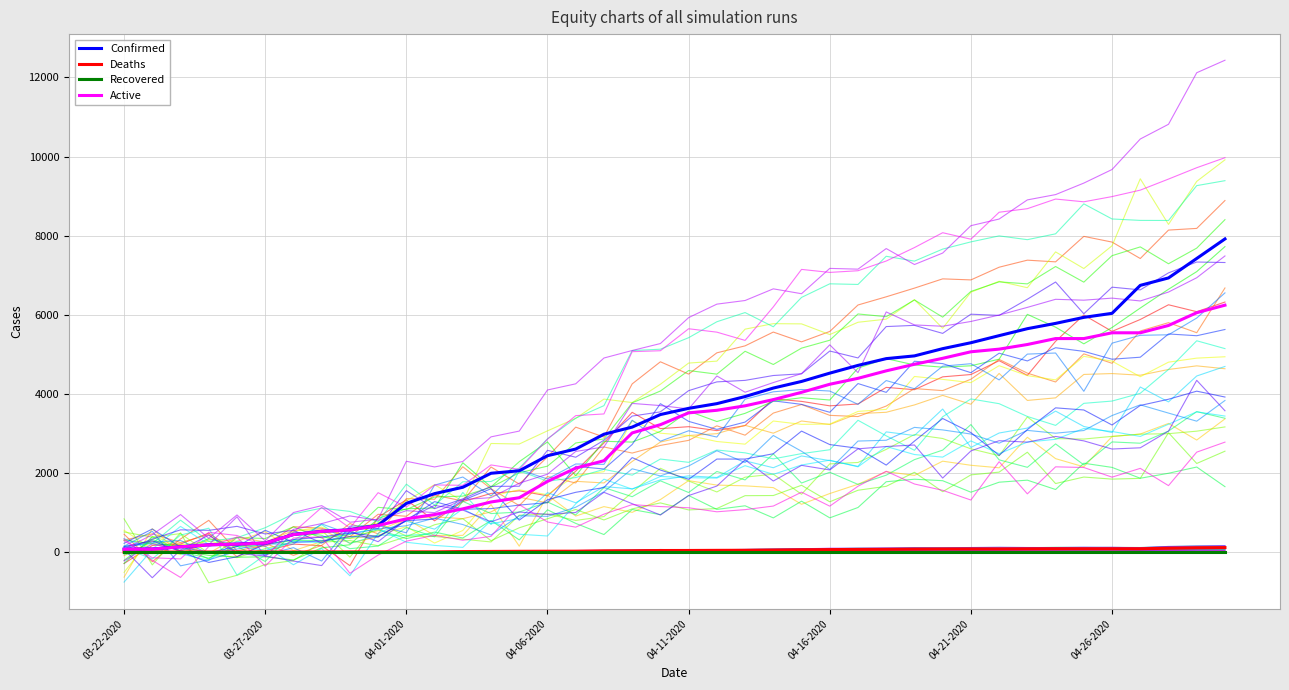

True or false: Deaths and Recovered cross at least once.

False